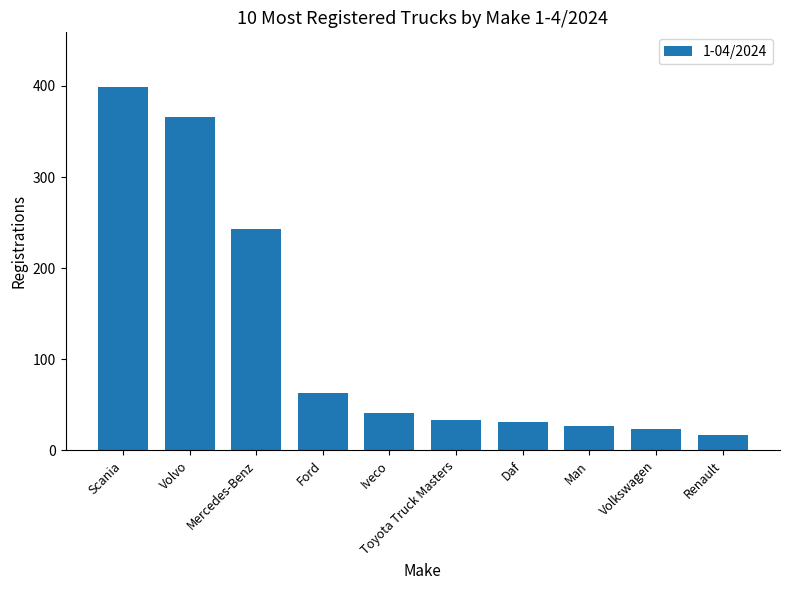

Reading left to right, what are all the values shown in this chart?

399	366	243	63	41	33	31	27	23	17